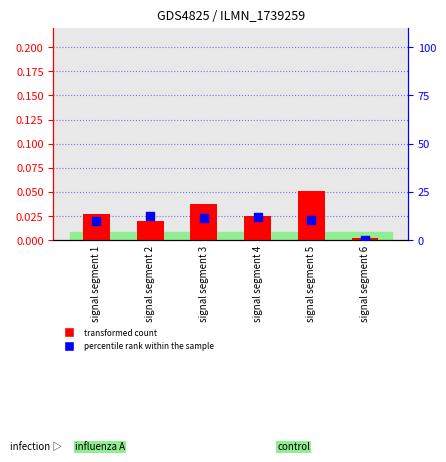

What is the total value across all series at signal segment 4?

12.0